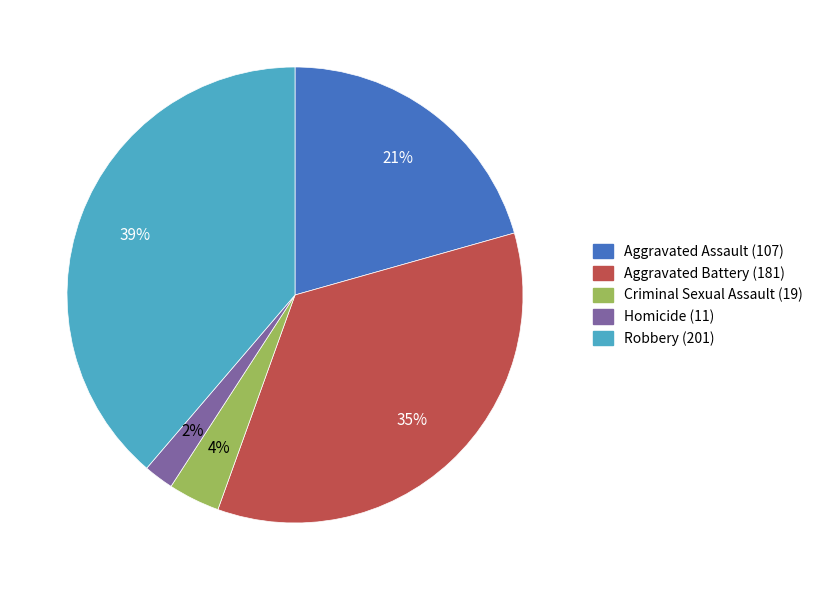

What is the largest slice in the pie chart?

Robbery